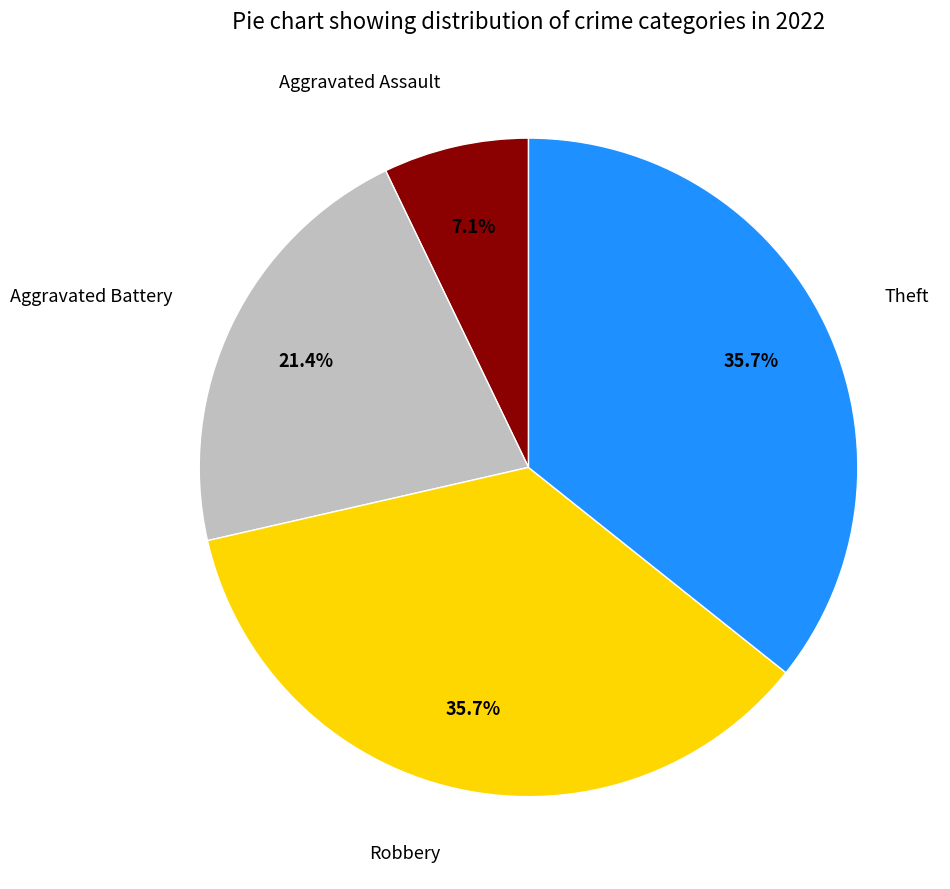

Which slice is the smallest?

Aggravated Assault